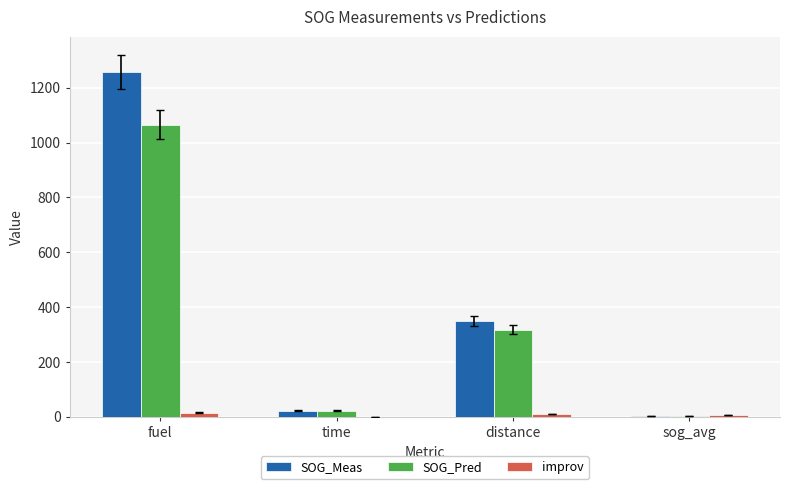

Which series changed the most between fuel and time?

SOG_Meas